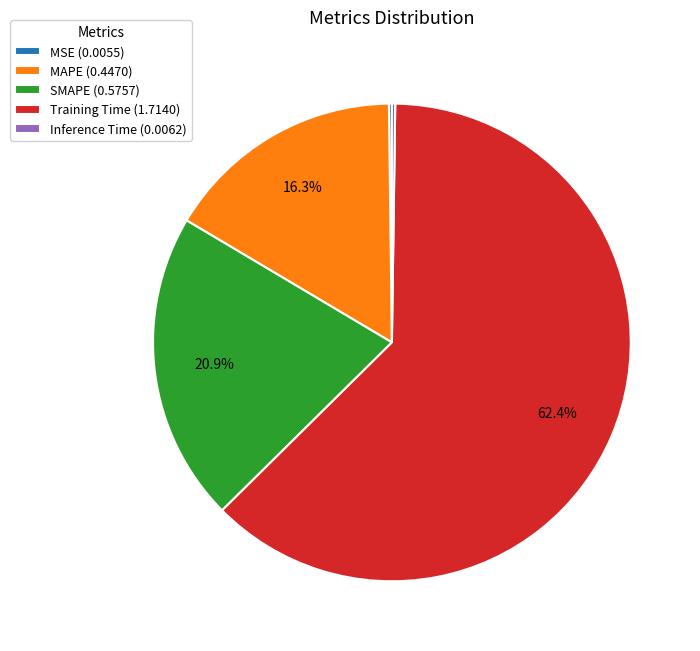

Is there a majority slice in this chart?

Yes